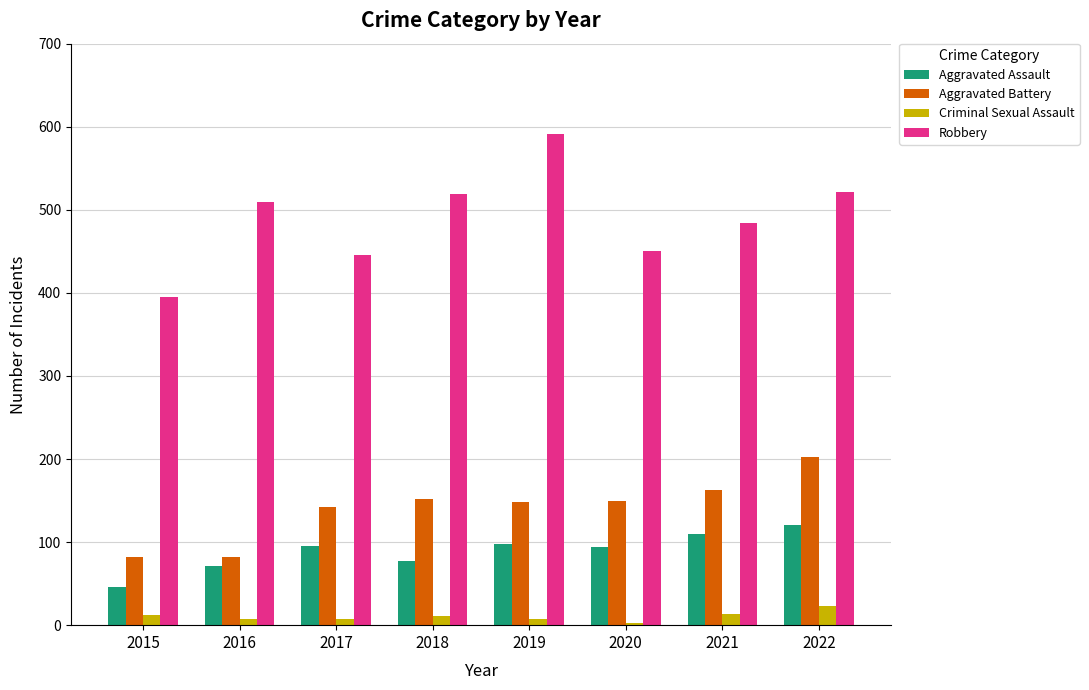

Does the chart contain any negative values?

No